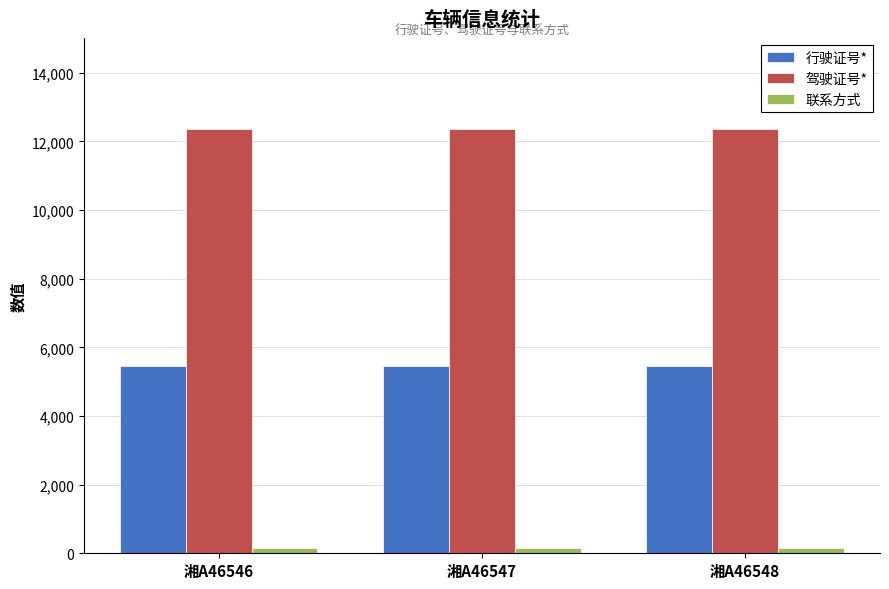

What is the total value across all series at 湘A46546?

17987